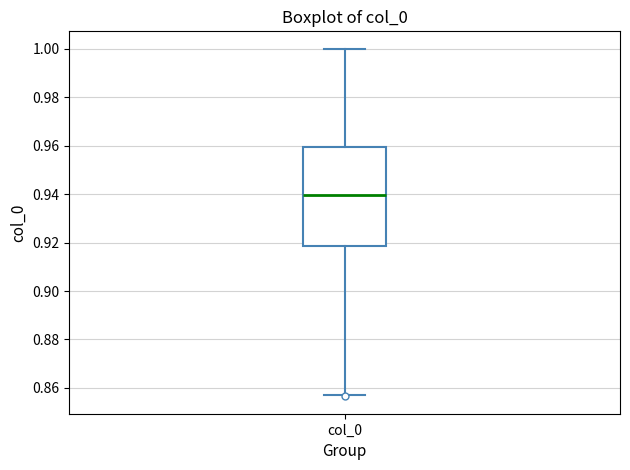

Where does the upper whisker of the box for col_0 end on the y-axis? The values are not printed on the chart, so give them approximately, as read against the axis.

1.000